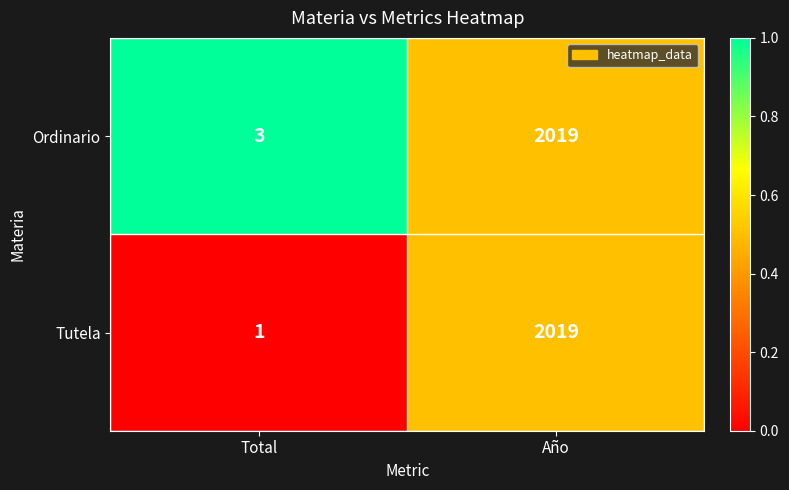

Where is Ordinario nearest to the value 1011?

Total